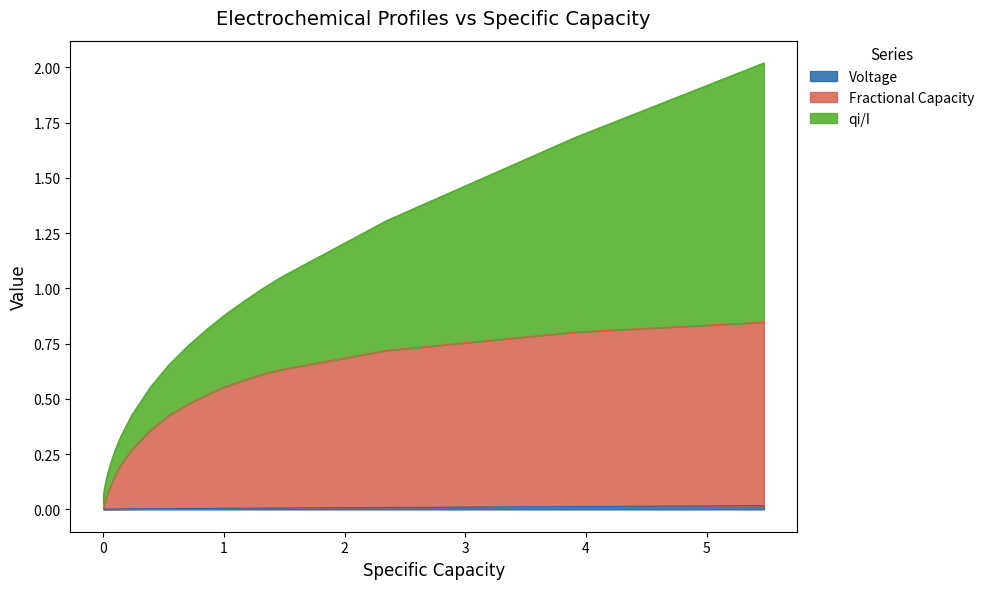

Does the chart display data point markers on the line(s)?

No